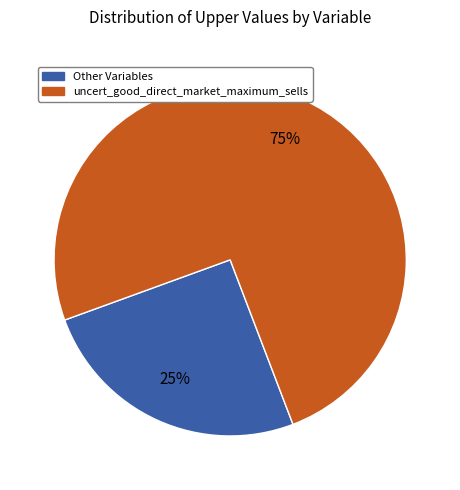

Is there a majority slice in this chart?

Yes